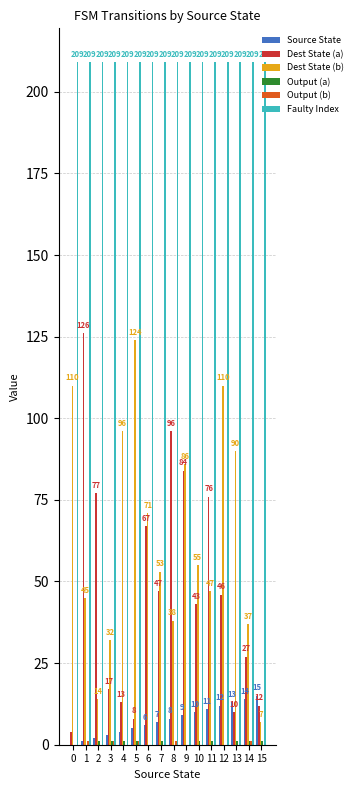

The value of Dest State (a) at 14 is 27. True or false?

True